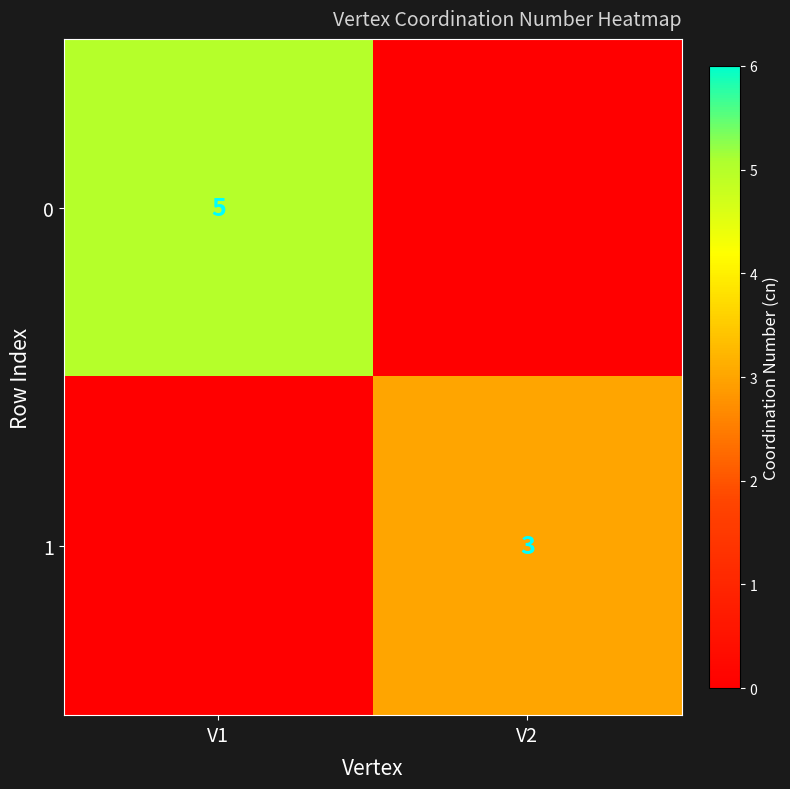

The value of 1 at V2 is 4. True or false?

False